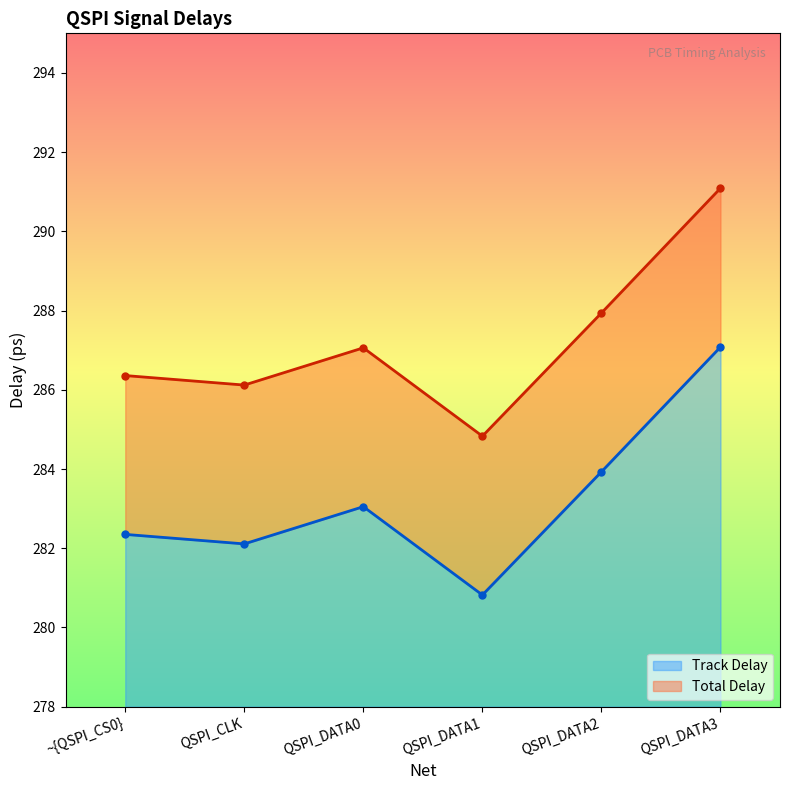

Is it true that Total Delay equals 387.6 at ~{QSPI_CS0}?

False